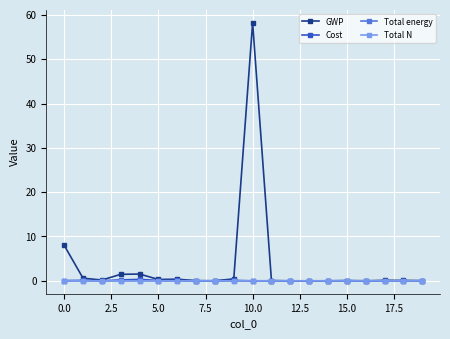

What is the maximum value shown in the chart?

58.2